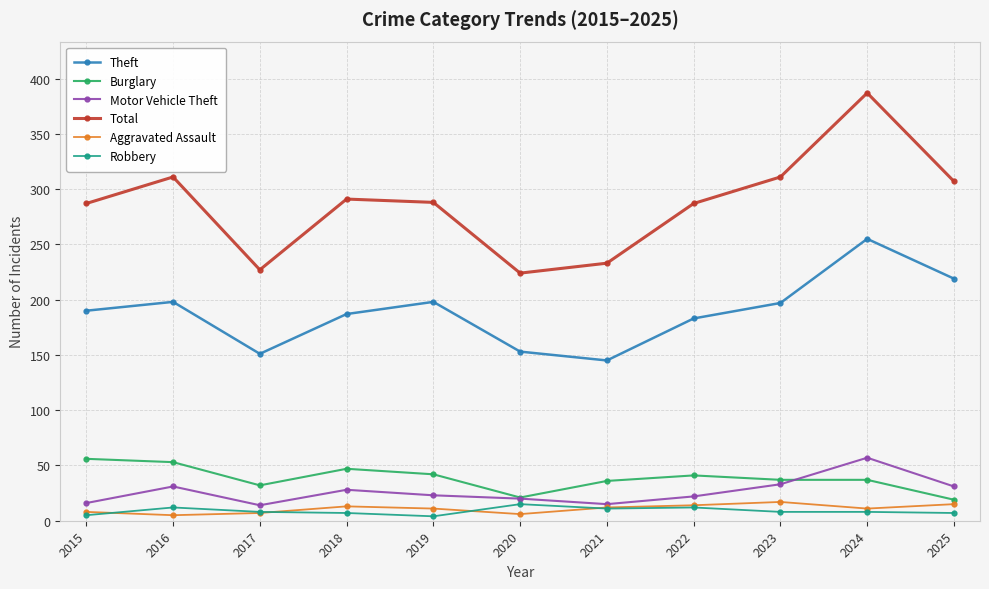

Where is the first local minimum for Burglary?

2017